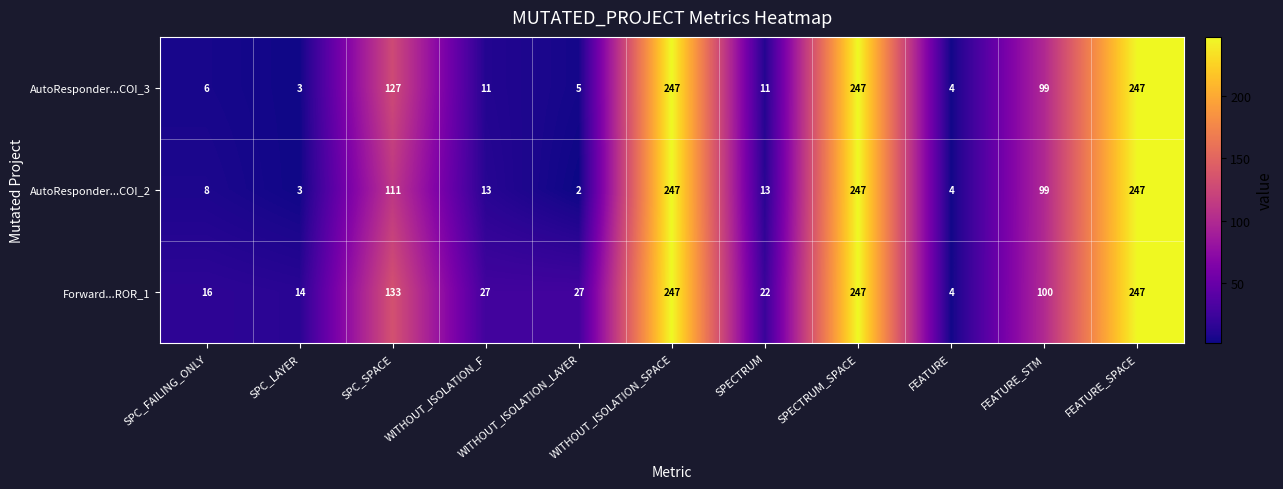

Which series has the largest total across all categories?

Forward...ROR_1